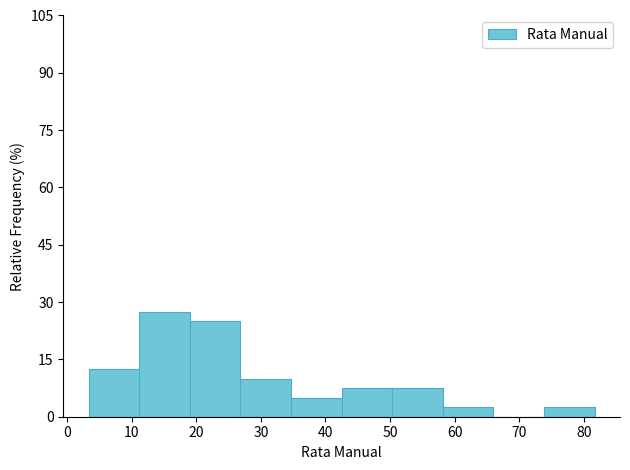

Which range on the x-axis has the tallest bar?

11 to 19